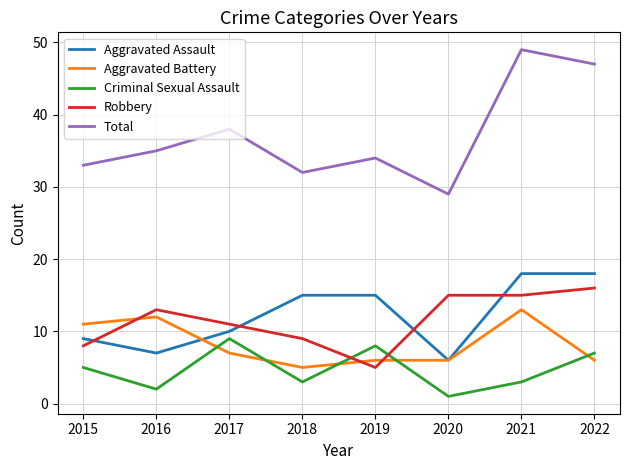

True or false: Criminal Sexual Assault and Total cross at least once.

False